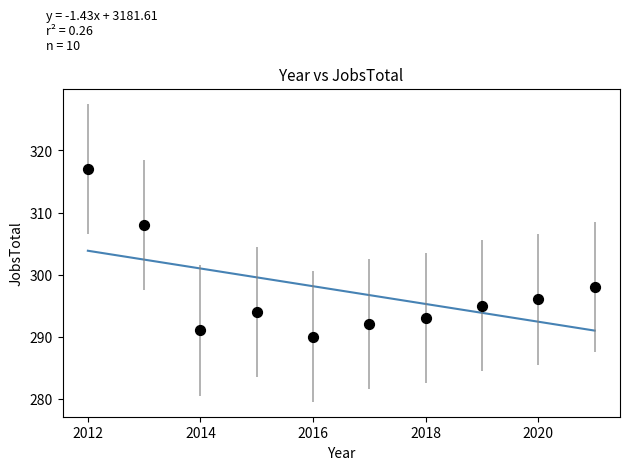

What is the average Y value?

297